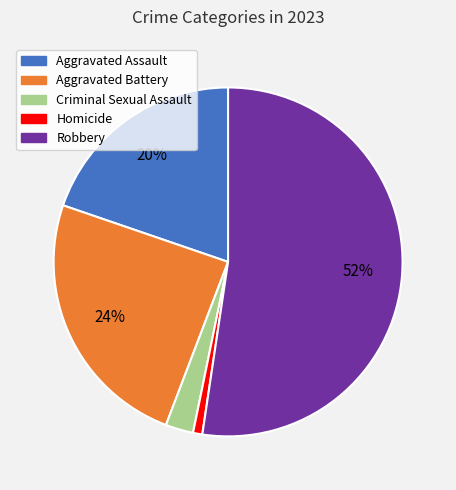

What is the smallest slice in the pie chart?

Homicide